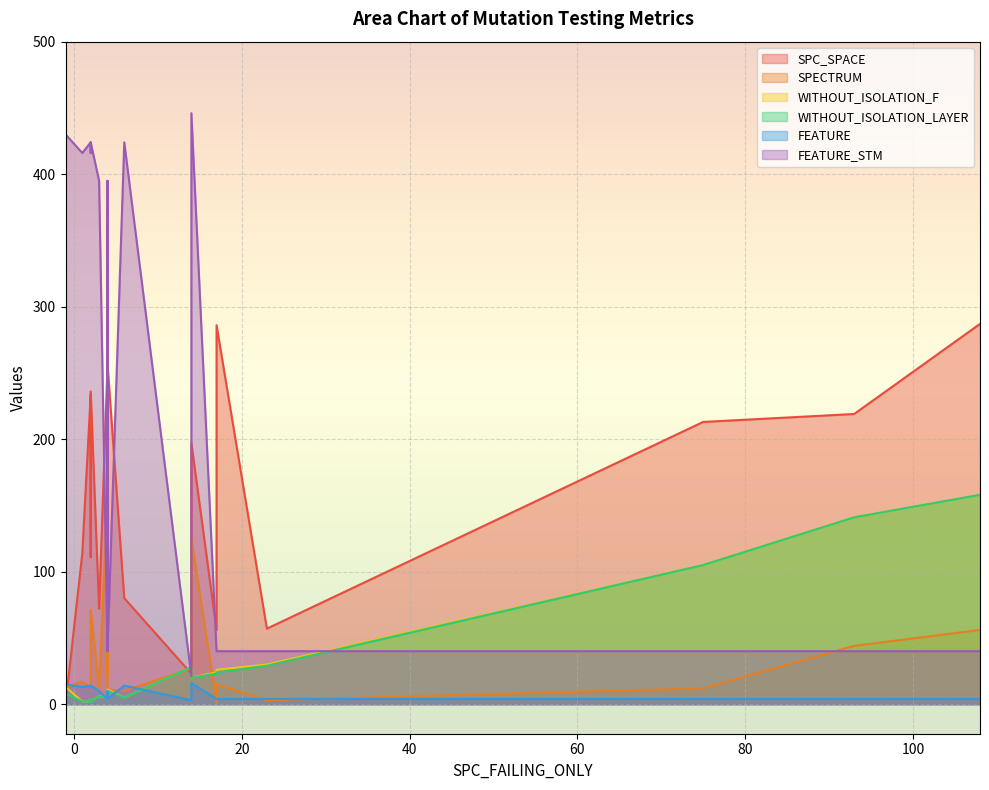

Which series changed the most between 7 and 14?

SPC_SPACE